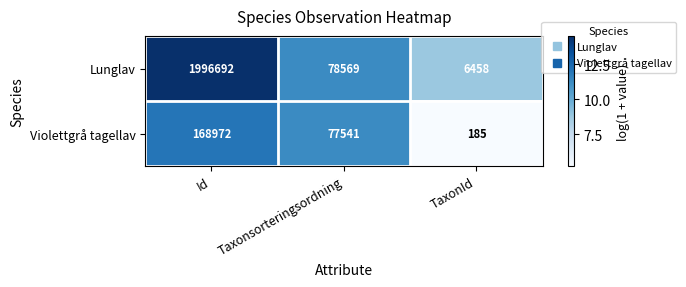

What is the spread (max minus min) of values at Id?

1827720